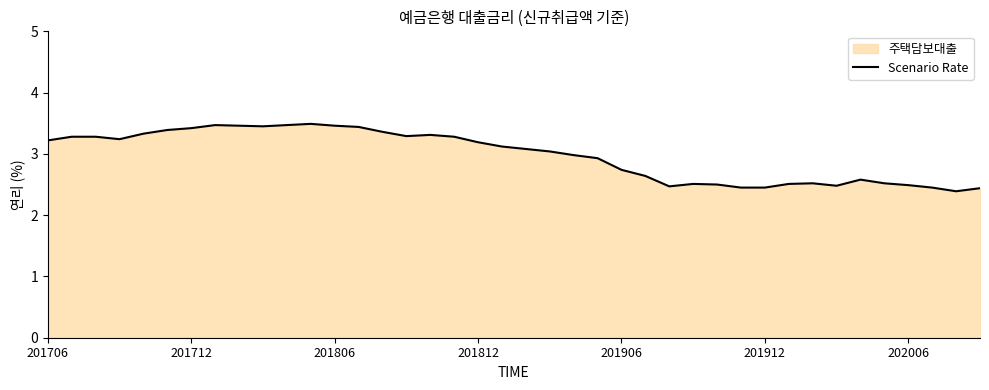

How many data points are above 3?

22